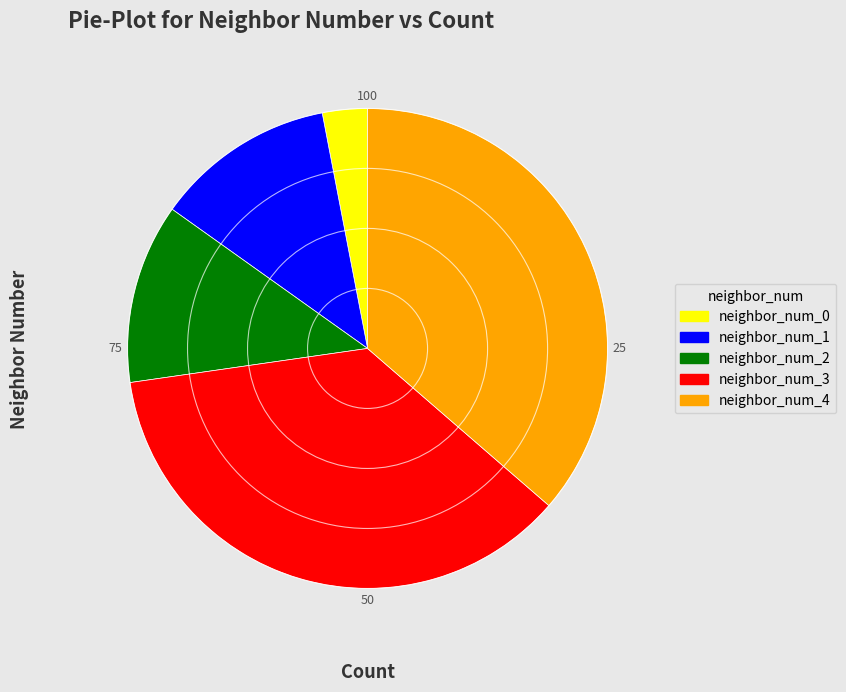

Is neighbor_num_4 the majority of the pie?

No